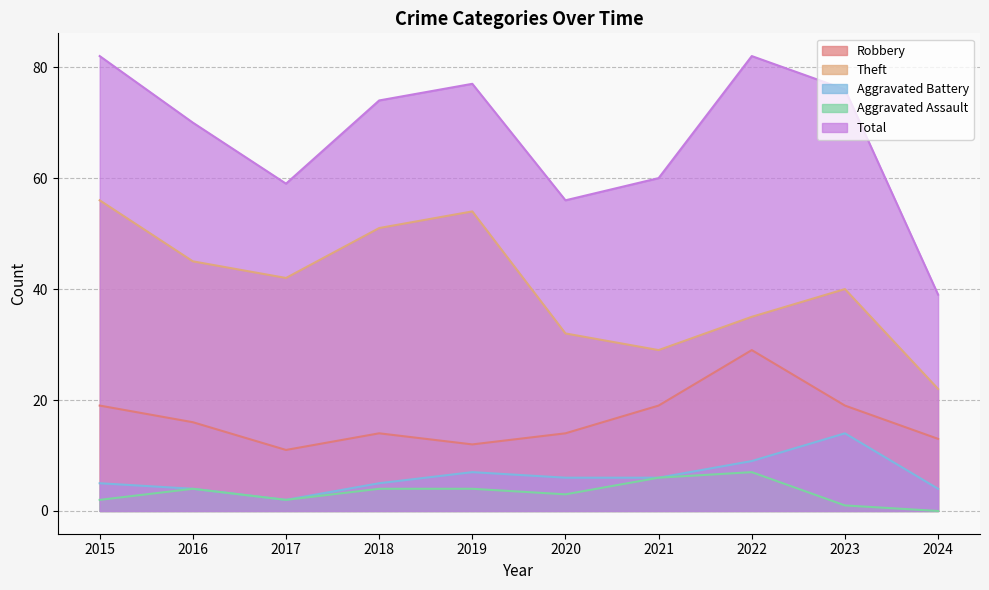

What is the value of the Theft point at the 10th from the left?

22